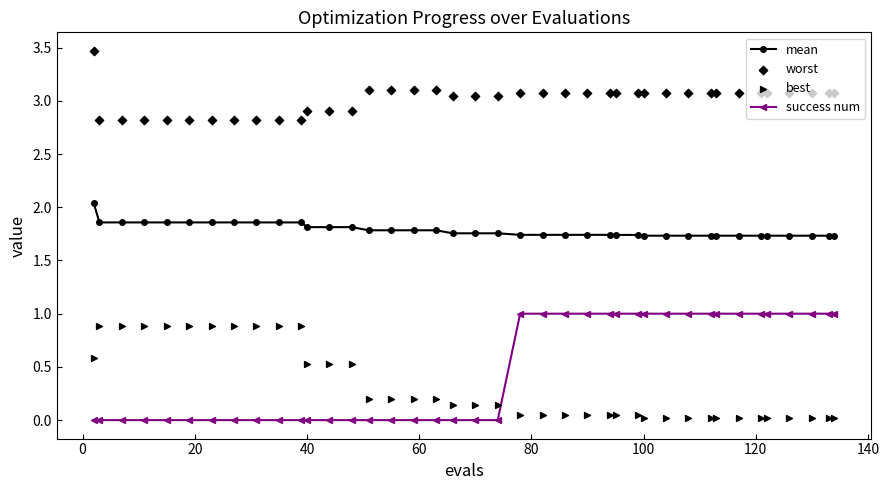

Is the value of worst at 28 greater than the value of mean at 26?

Yes